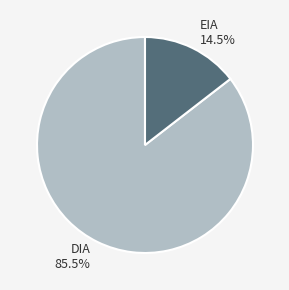

Which slice is the smallest?

EIA